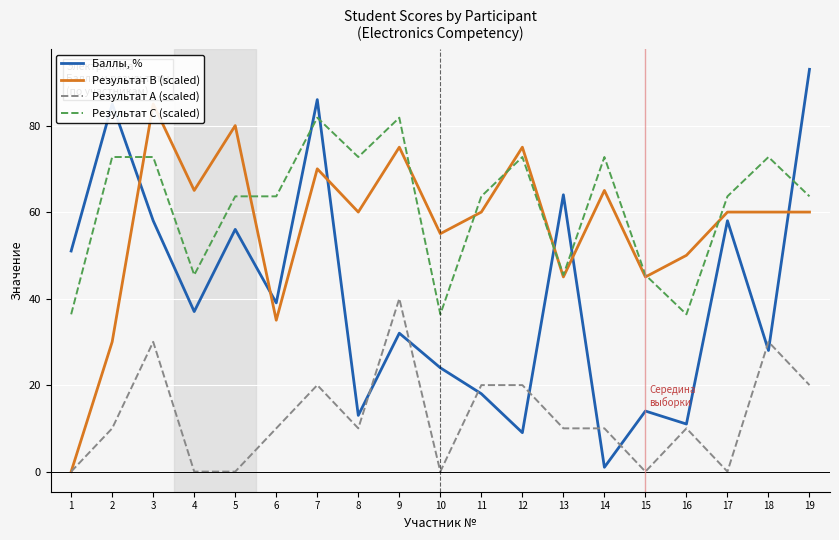

Between which two adjacent categories do Баллы, % and Результат B (scaled) first intersect?

2 and 3